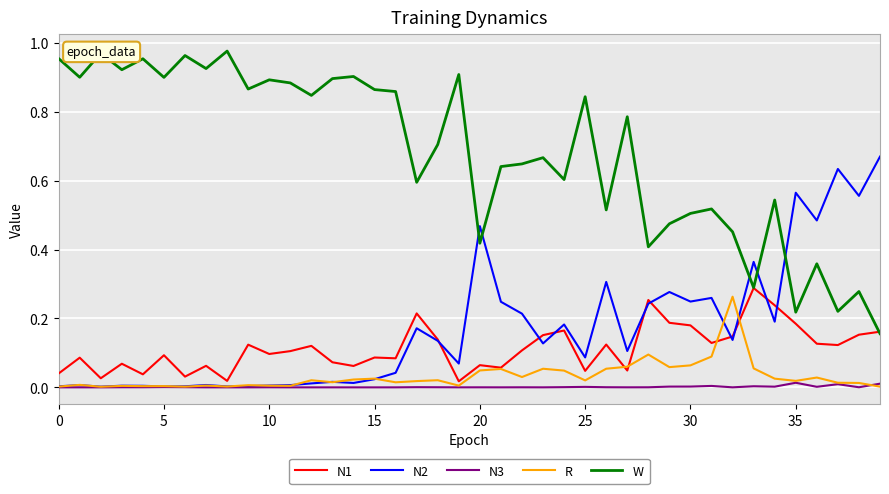

Which series ends up on top after the final intersection of W and N2?

N2